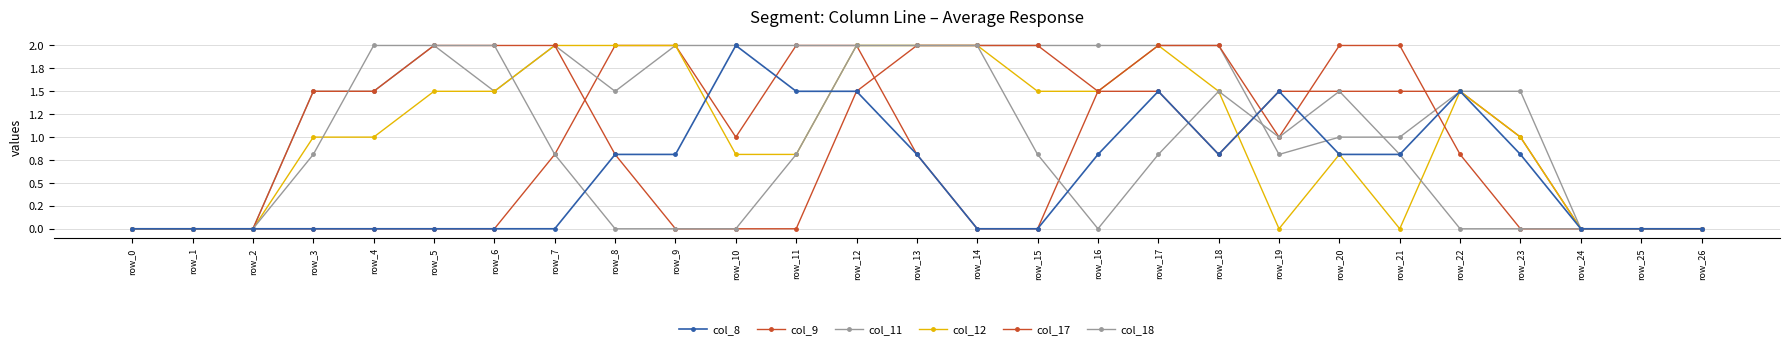

Reading left to right, transcribe all the data shown in this chart.

col_8: row_0=0.0	row_1=0.0	row_2=0.0	row_3=0.0	row_4=0.0	row_5=0.0	row_6=0.0	row_7=0.0	row_8=0.8	row_9=0.8	row_10=2.0	row_11=1.5	row_12=1.5	row_13=0.8	row_14=0.0	row_15=0.0	row_16=0.8	row_17=1.5	row_18=0.8	row_19=1.5	row_20=0.8	row_21=0.8	row_22=1.5	row_23=0.8	row_24=0.0	row_25=0.0	row_26=0.0
col_9: row_0=0.0	row_1=0.0	row_2=0.0	row_3=0.0	row_4=0.0	row_5=0.0	row_6=0.0	row_7=0.8	row_8=2.0	row_9=2.0	row_10=1.0	row_11=2.0	row_12=2.0	row_13=0.8	row_14=0.0	row_15=0.0	row_16=1.5	row_17=1.5	row_18=0.8	row_19=1.5	row_20=1.5	row_21=1.5	row_22=1.5	row_23=1.0	row_24=0.0	row_25=0.0	row_26=0.0
col_11: row_0=0.0	row_1=0.0	row_2=0.0	row_3=1.5	row_4=1.5	row_5=2.0	row_6=1.5	row_7=2.0	row_8=1.5	row_9=2.0	row_10=2.0	row_11=2.0	row_12=2.0	row_13=2.0	row_14=2.0	row_15=2.0	row_16=2.0	row_17=2.0	row_18=2.0	row_19=0.8	row_20=1.0	row_21=1.0	row_22=1.5	row_23=1.5	row_24=0.0	row_25=0.0	row_26=0.0
col_12: row_0=0.0	row_1=0.0	row_2=0.0	row_3=1.0	row_4=1.0	row_5=1.5	row_6=1.5	row_7=2.0	row_8=2.0	row_9=2.0	row_10=0.8	row_11=0.8	row_12=2.0	row_13=2.0	row_14=2.0	row_15=1.5	row_16=1.5	row_17=2.0	row_18=1.5	row_19=0.0	row_20=0.8	row_21=0.0	row_22=1.5	row_23=1.0	row_24=0.0	row_25=0.0	row_26=0.0
col_17: row_0=0.0	row_1=0.0	row_2=0.0	row_3=1.5	row_4=1.5	row_5=2.0	row_6=2.0	row_7=2.0	row_8=0.8	row_9=0.0	row_10=0.0	row_11=0.0	row_12=1.5	row_13=2.0	row_14=2.0	row_15=2.0	row_16=1.5	row_17=2.0	row_18=2.0	row_19=1.0	row_20=2.0	row_21=2.0	row_22=0.8	row_23=0.0	row_24=0.0	row_25=0.0	row_26=0.0
col_18: row_0=0.0	row_1=0.0	row_2=0.0	row_3=0.8	row_4=2.0	row_5=2.0	row_6=2.0	row_7=0.8	row_8=0.0	row_9=0.0	row_10=0.0	row_11=0.8	row_12=2.0	row_13=2.0	row_14=2.0	row_15=0.8	row_16=0.0	row_17=0.8	row_18=1.5	row_19=1.0	row_20=1.5	row_21=0.8	row_22=0.0	row_23=0.0	row_24=0.0	row_25=0.0	row_26=0.0